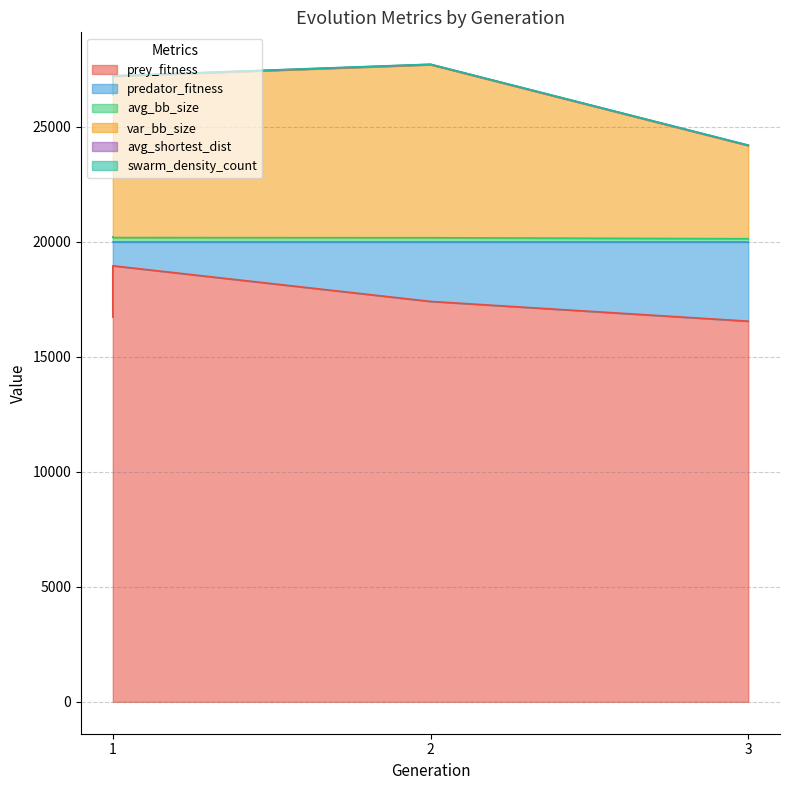

Between 1 and 1, which is larger?

1